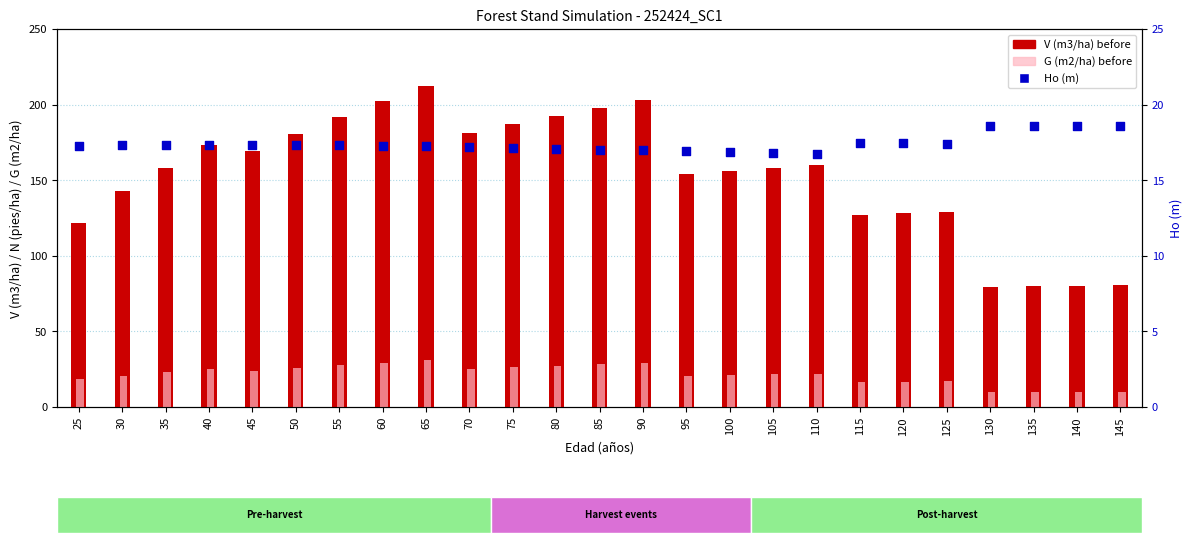

At how many categories does at least one series exceed 143?

16